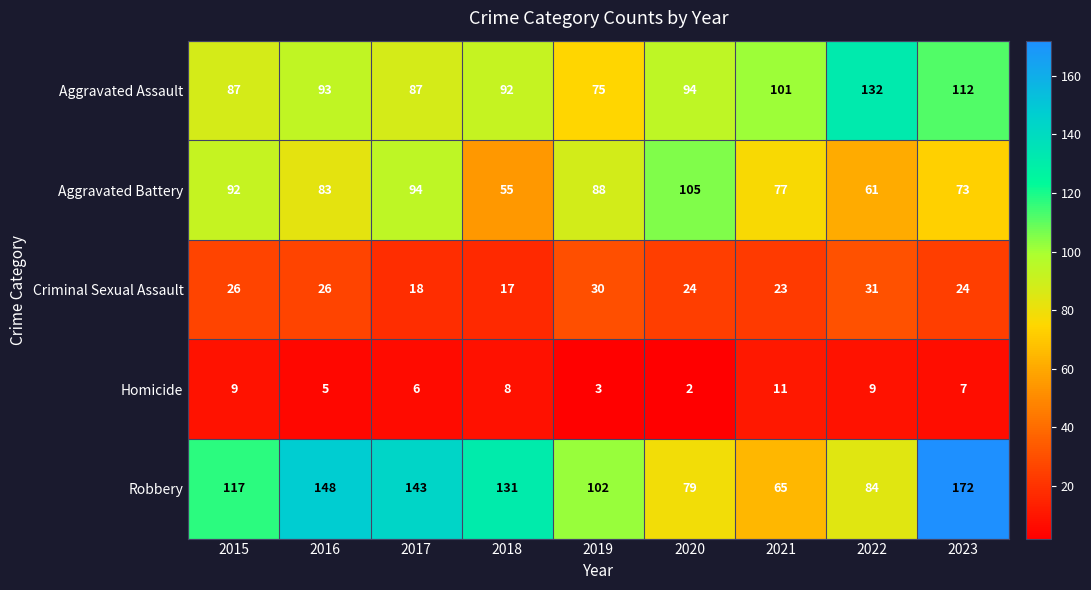

What is the minimum value shown in the chart?

2